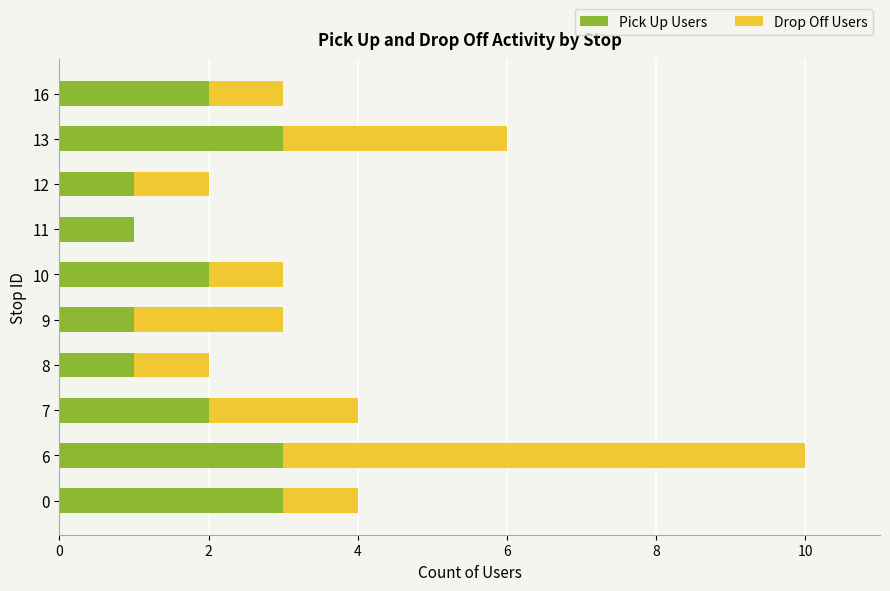

What is the highest value of the Pick Up Users series?

3